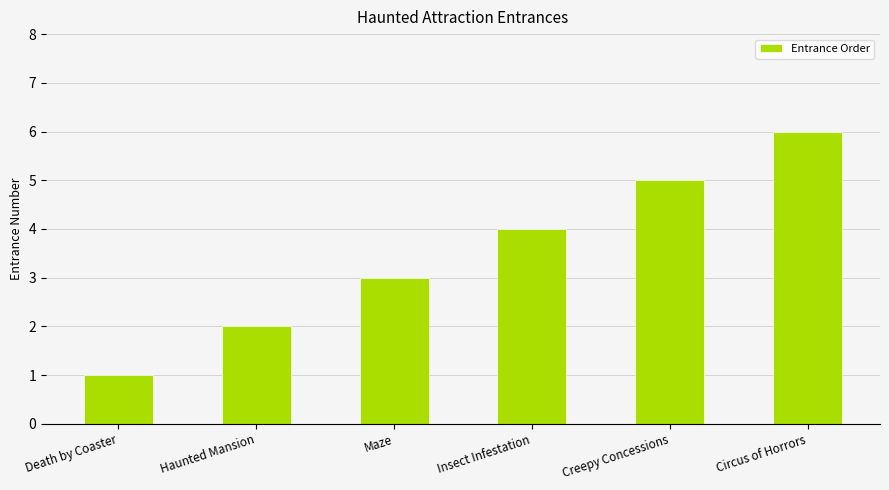

Approximately how many times larger is the value at Creepy Concessions compared to Haunted Mansion?

2.5